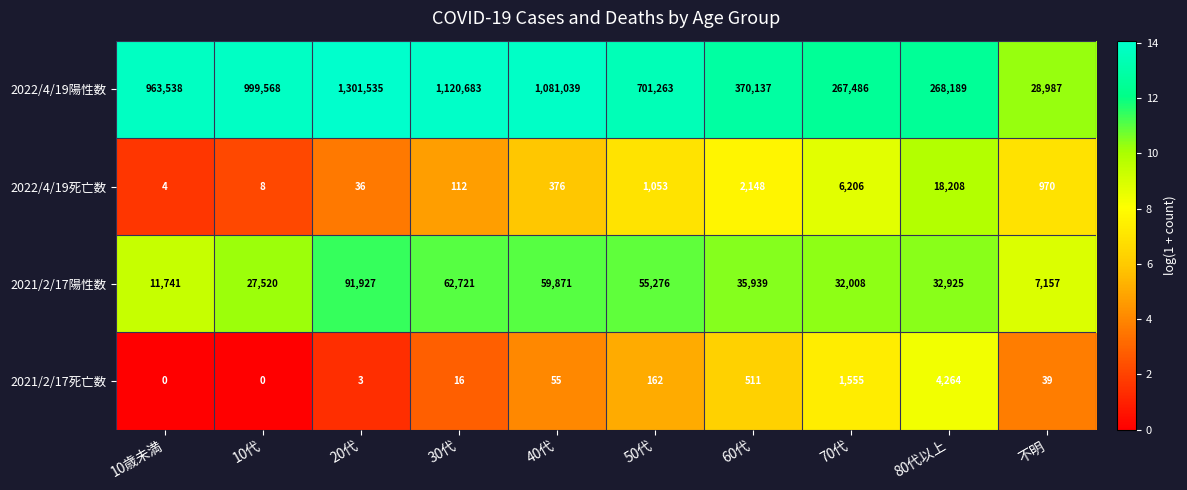

Is it true that 2022/4/19死亡数 equals 3 at 10歳未満?

False